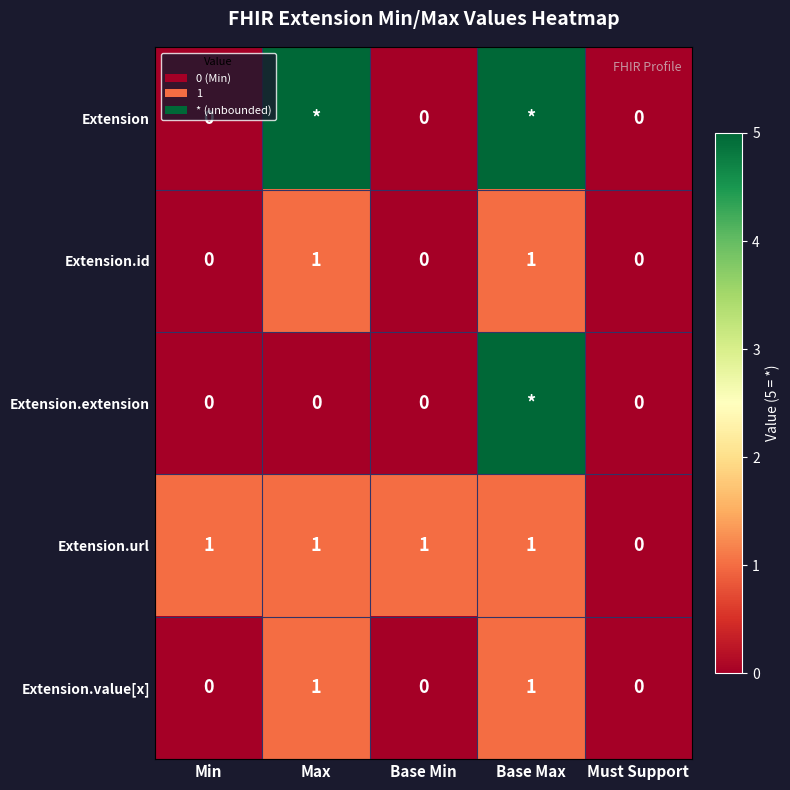

The value of Extension.id at Min is 0. True or false?

True